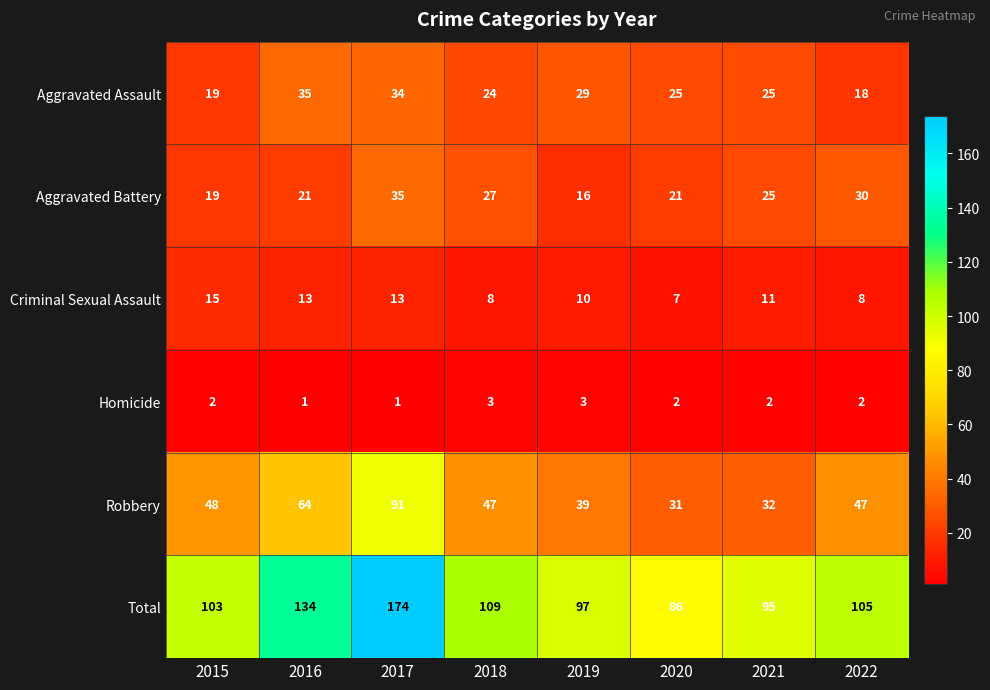

Between 2019 and 2022, which series saw the biggest shift?

Aggravated Battery